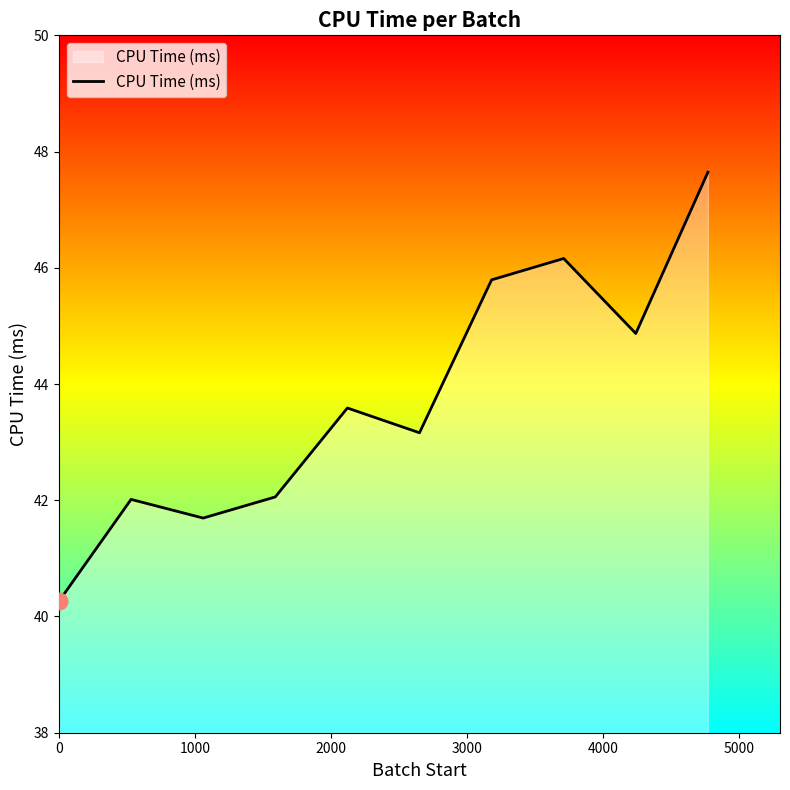

What is the difference between the maximum and minimum values?

7.4